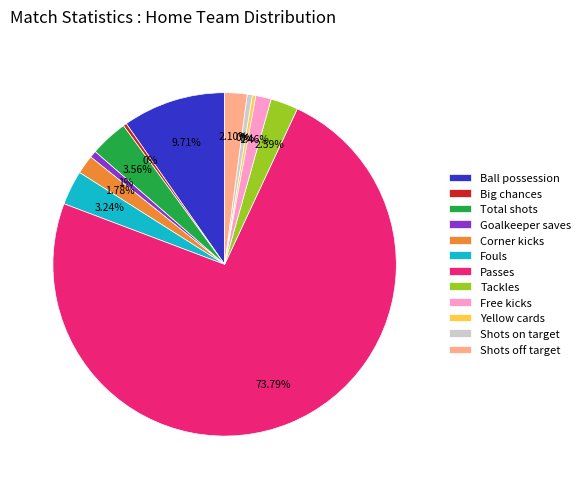

To the nearest percent, what is the average slice percentage?

8%